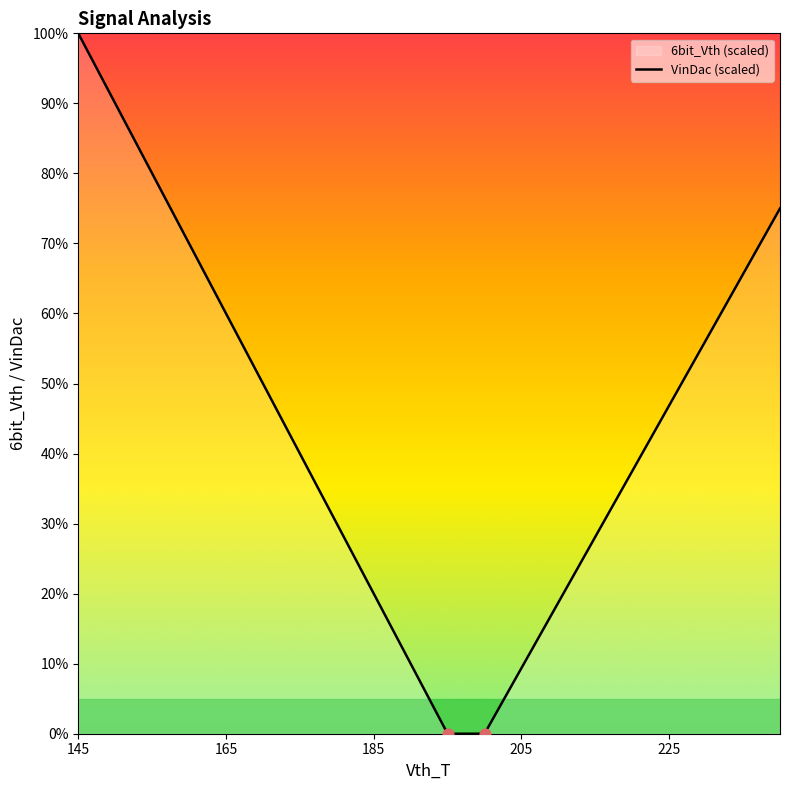

What is the difference between the maximum and minimum values?

100.0